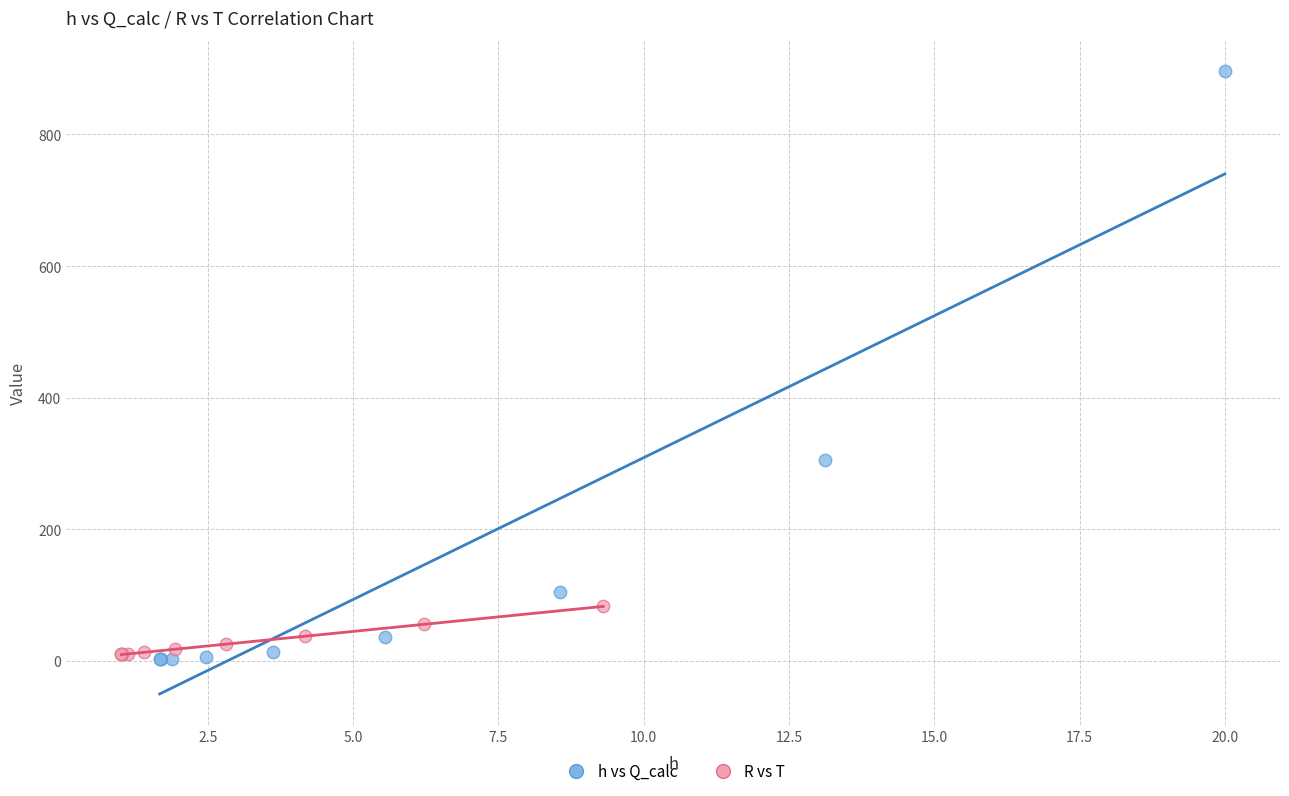

Which series contains the highest Y value?

h vs Q_calc